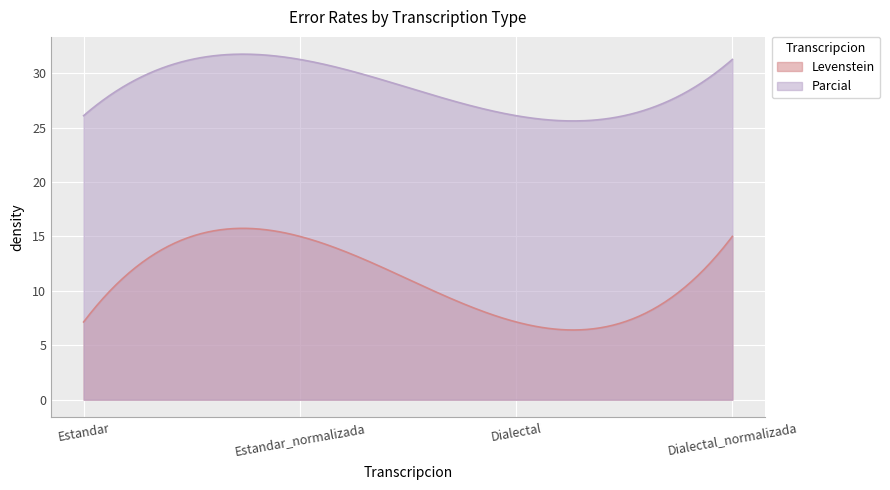

What is the label of the 2nd point from the right?

Dialectal